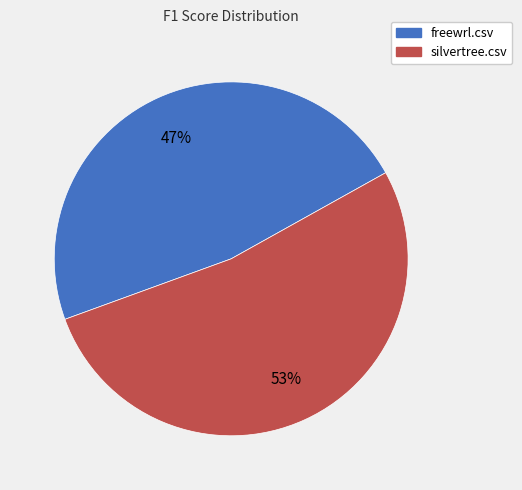

Which has a higher value, silvertree.csv or freewrl.csv?

silvertree.csv